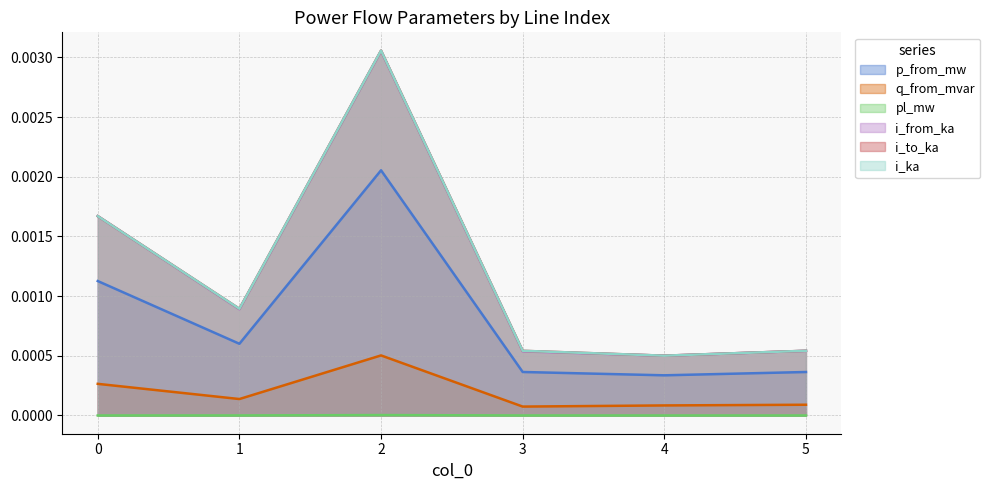

The q_from_mvar series shows 0.0 at 4. True or false?

False